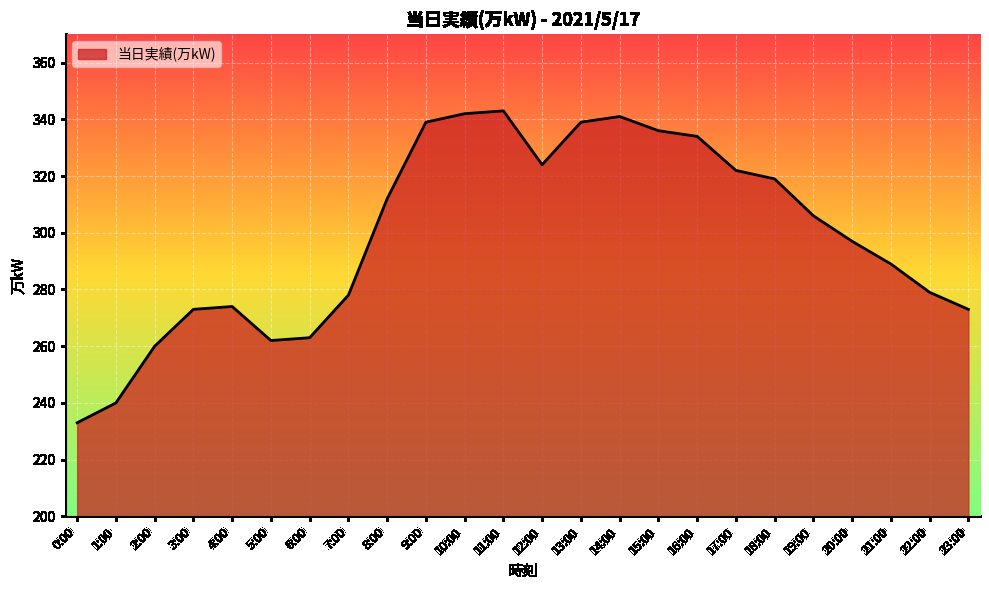

How many distinct data groups are displayed?

1